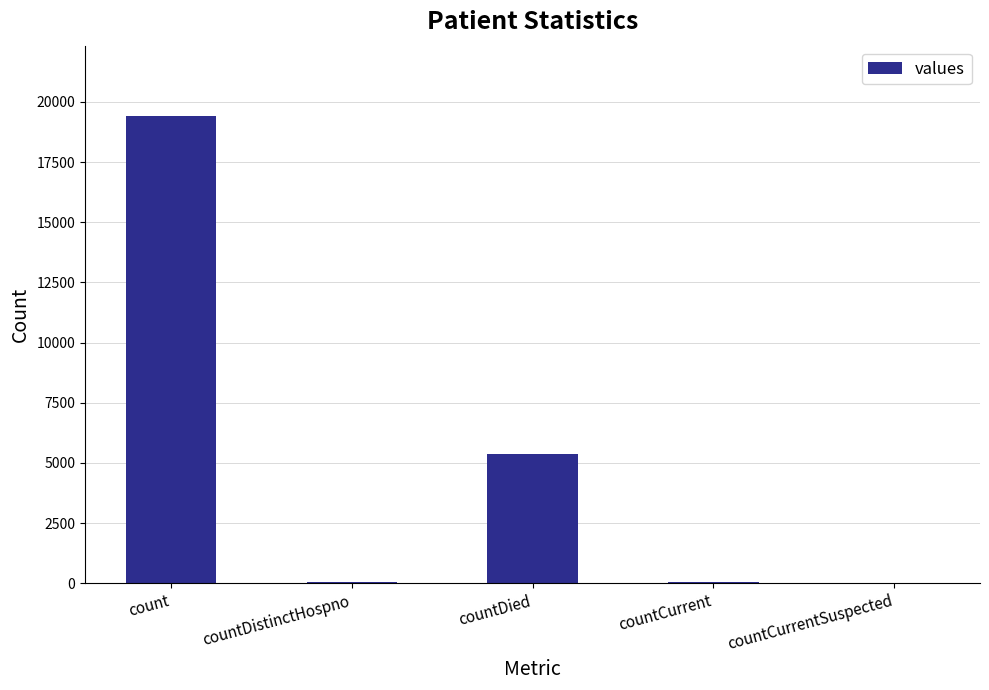

At which label is the value closest to 9710?

countDied